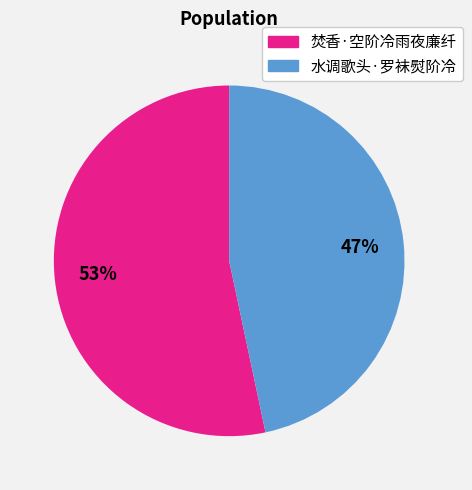

The 焚香·空阶冷雨夜廉纤 slice represents 48% of the pie. True or false?

False